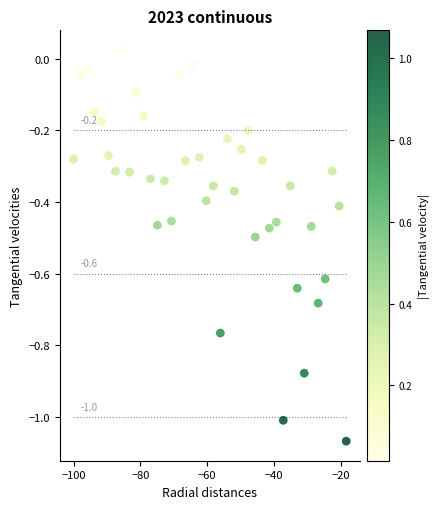

What is the range of Y values (max minus min)?

1.1